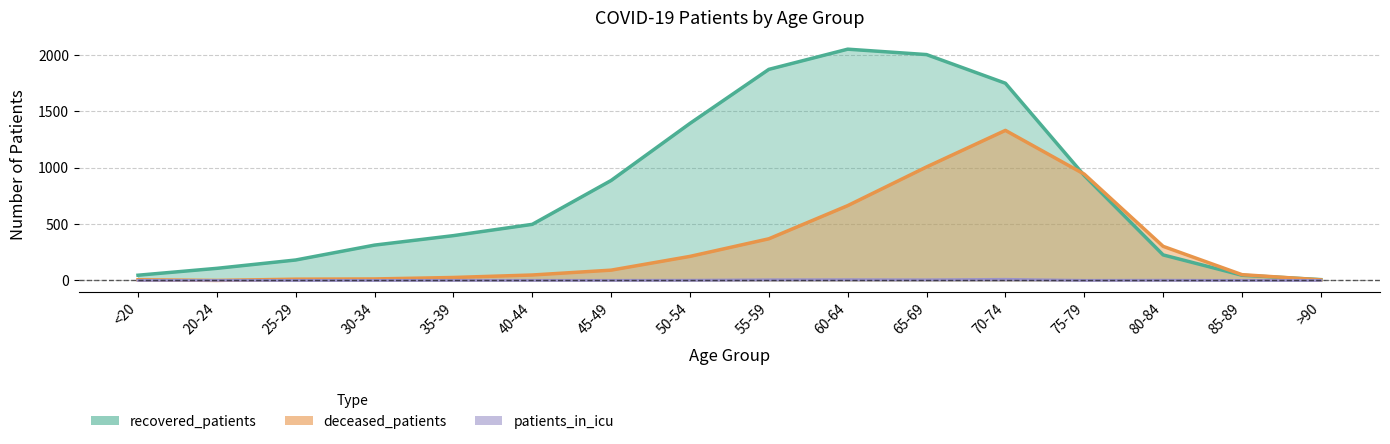

Rank the series at 30-34 from lowest to highest value.

patients_in_icu, deceased_patients, recovered_patients